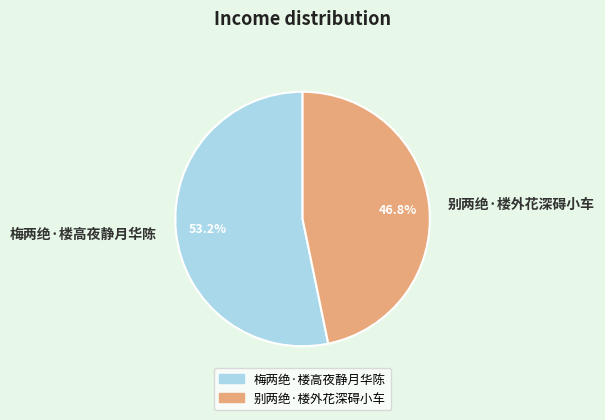

Which category has the smallest portion of the pie?

别两绝·楼外花深碍小车